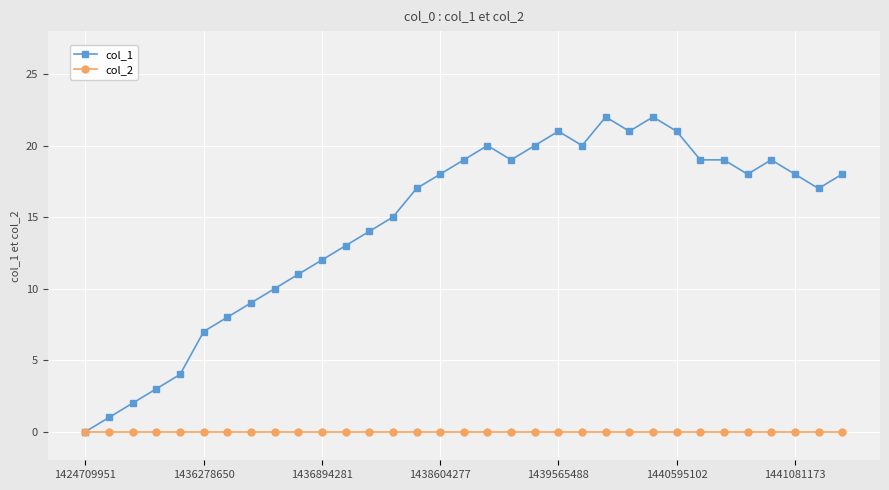

Does the chart display data point markers on the line(s)?

Yes